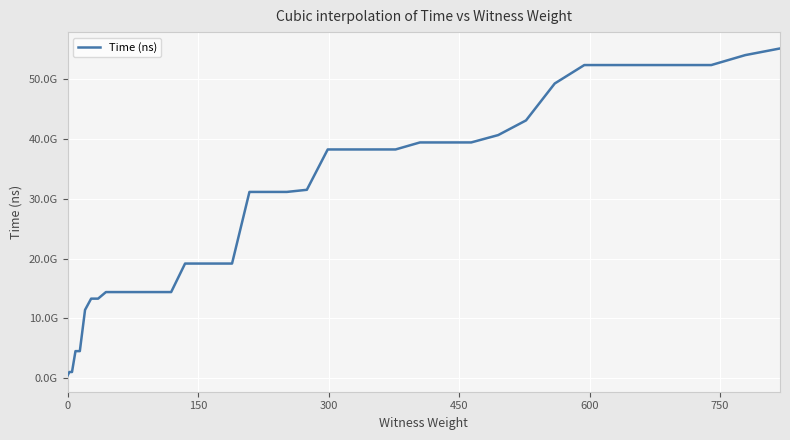

Does the chart have visible grid lines?

Yes